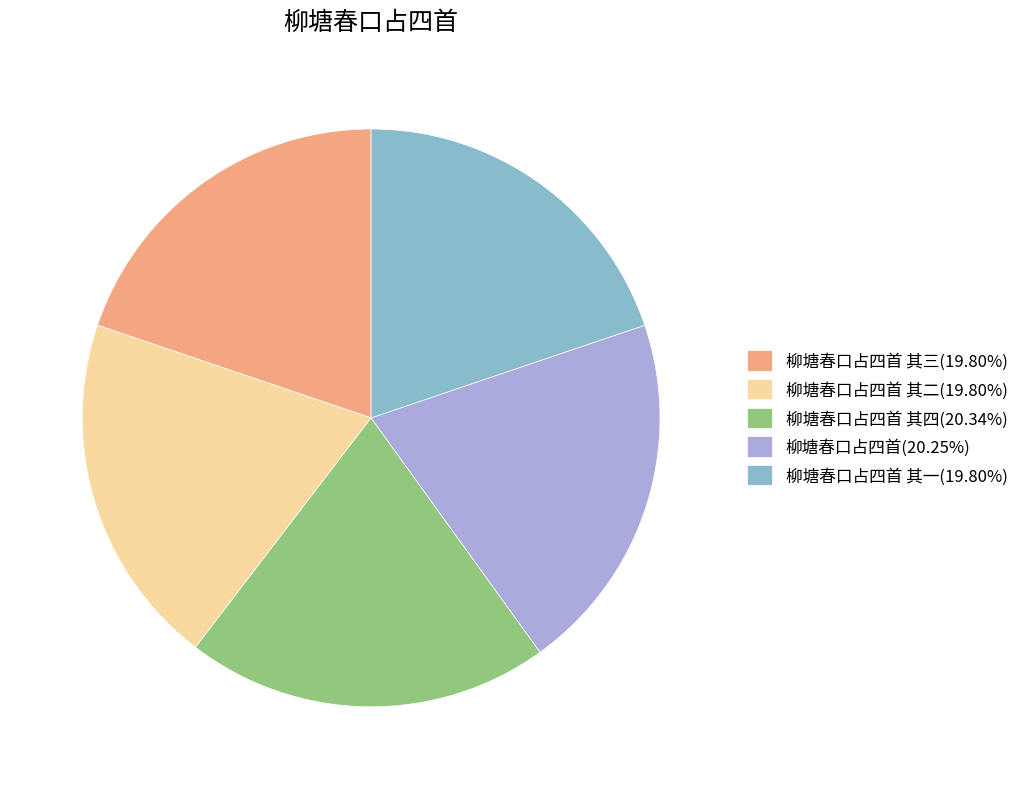

How many segments does this pie chart have?

5